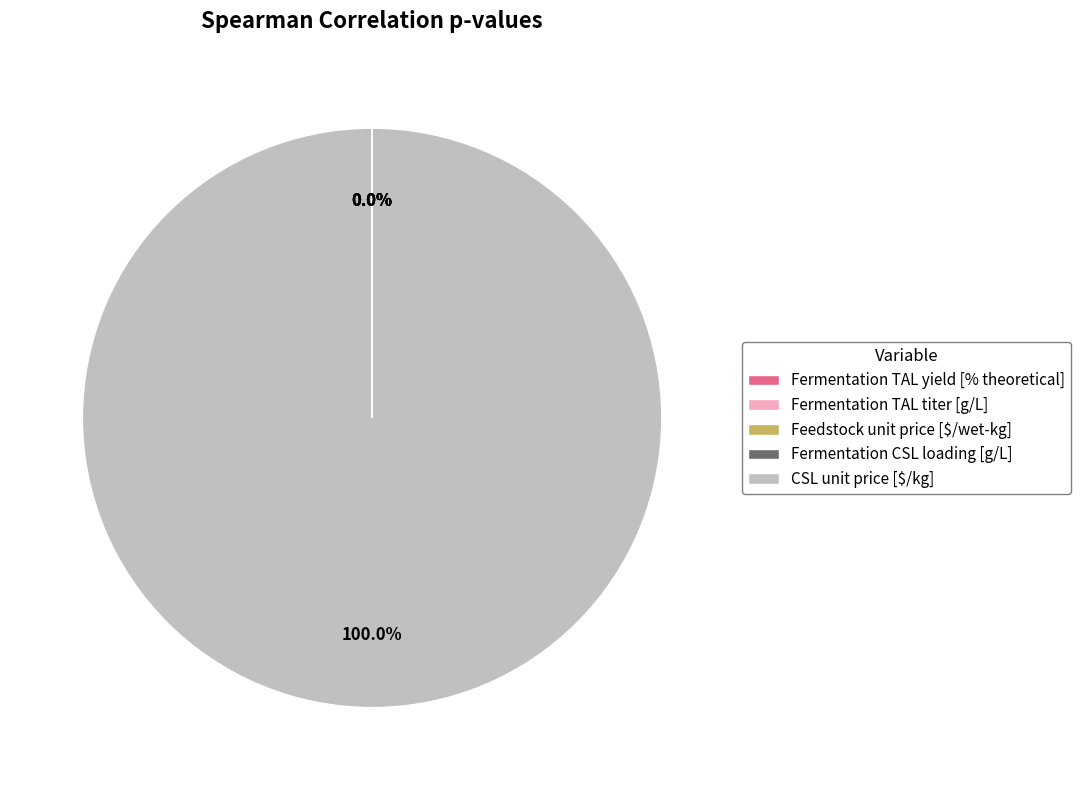

Which slice represents more than half of the pie?

CSL unit price [$/kg]